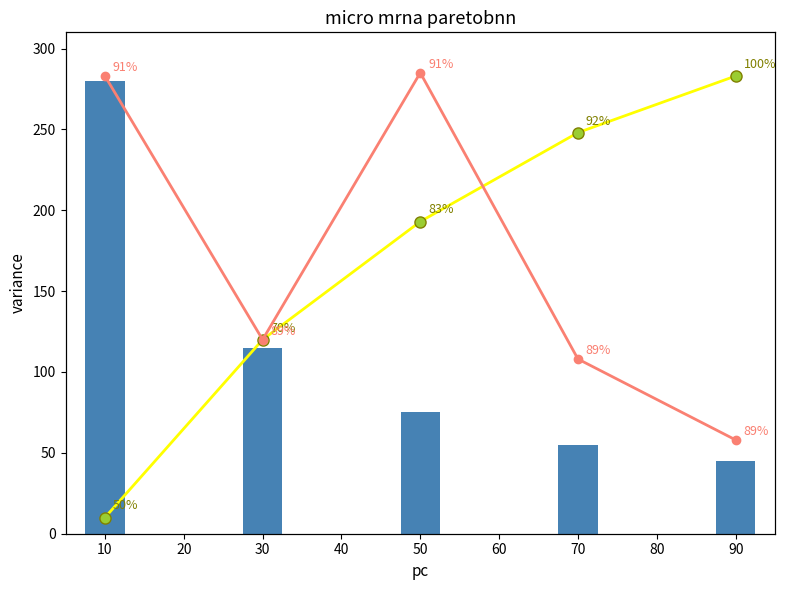

At how many categories does at least one series exceed 60?

5